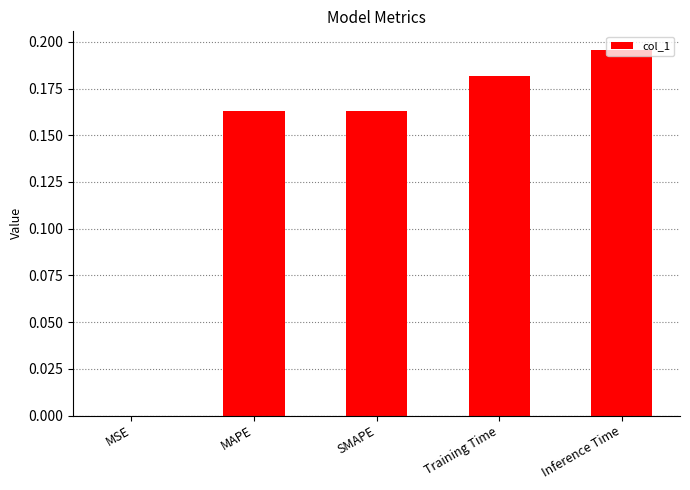

What is the sum of the values at MAPE and Training Time?

0.3